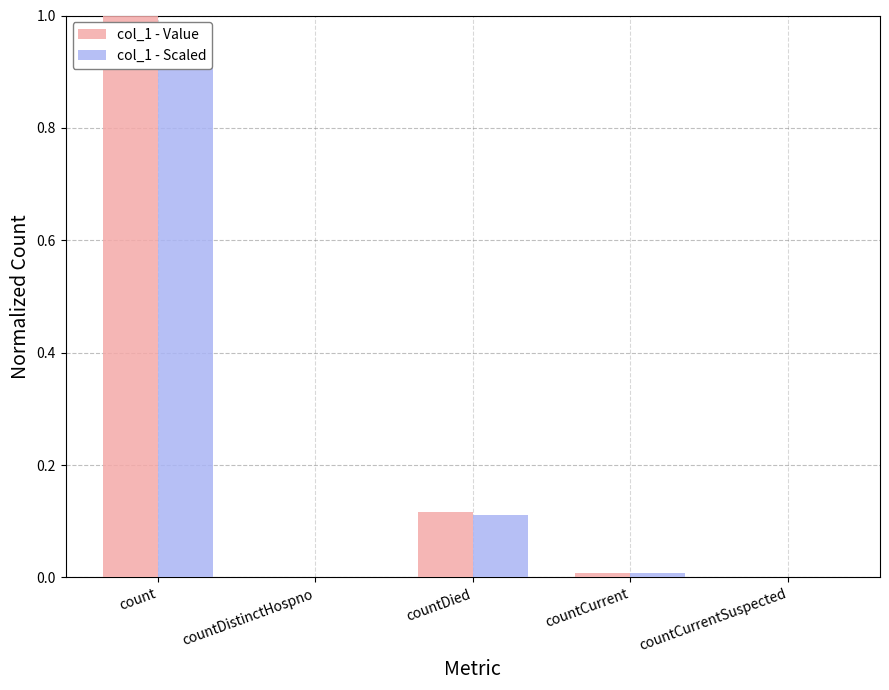

What position from the right is countCurrentSuspected?

1